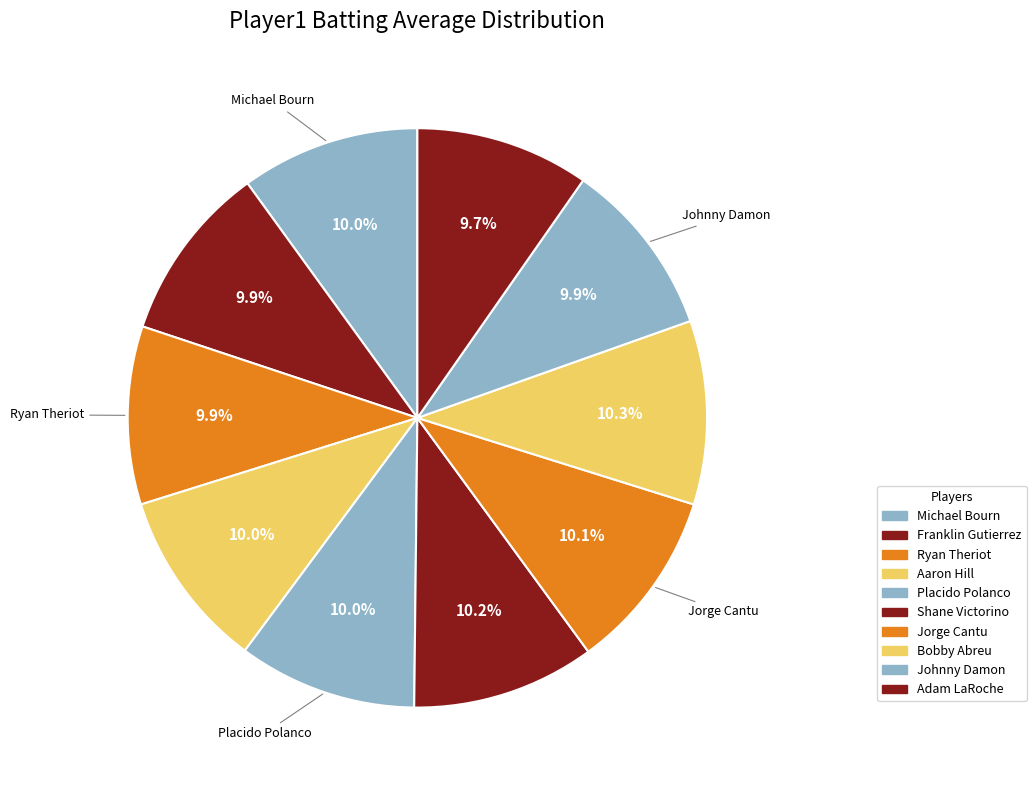

The Johnny Damon slice represents 10% of the pie. True or false?

True